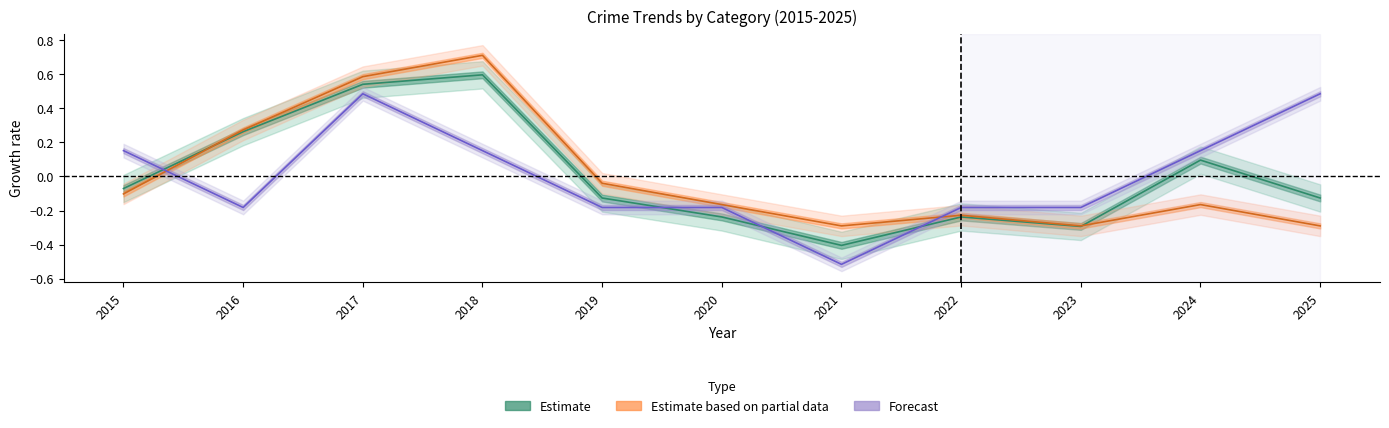

Where is the first local minimum for Estimate?

2021